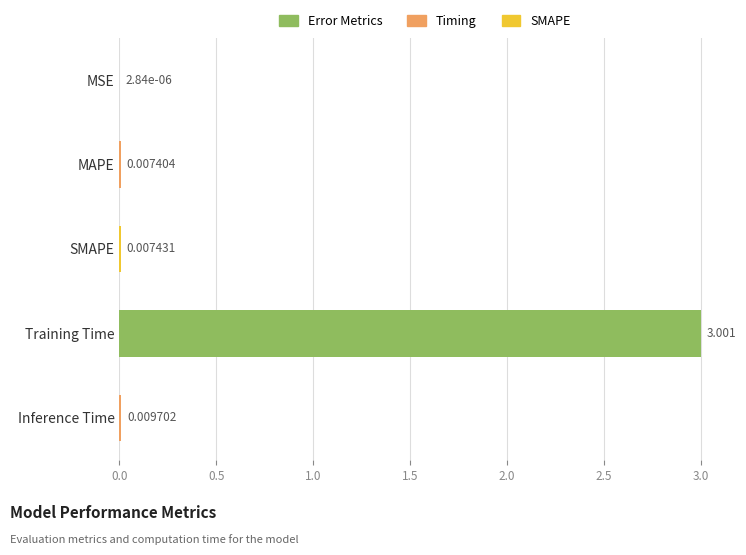

Where is the data nearest to the value 1?

Inference Time